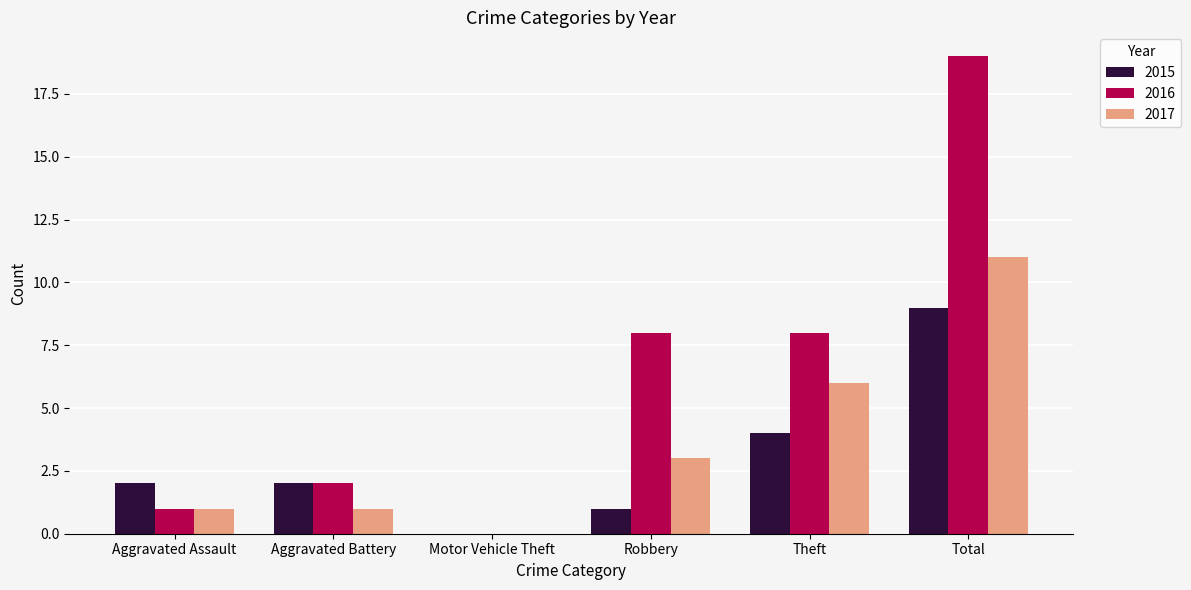

Which series has the largest total across all categories?

2016